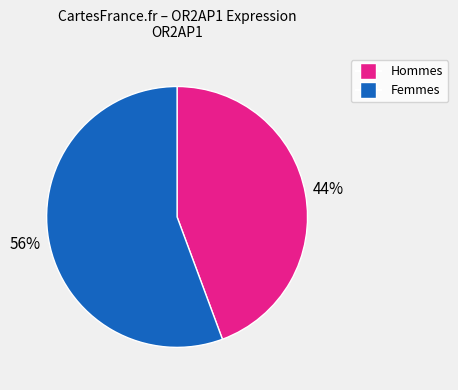

To the nearest percent, what is the average slice percentage?

50%